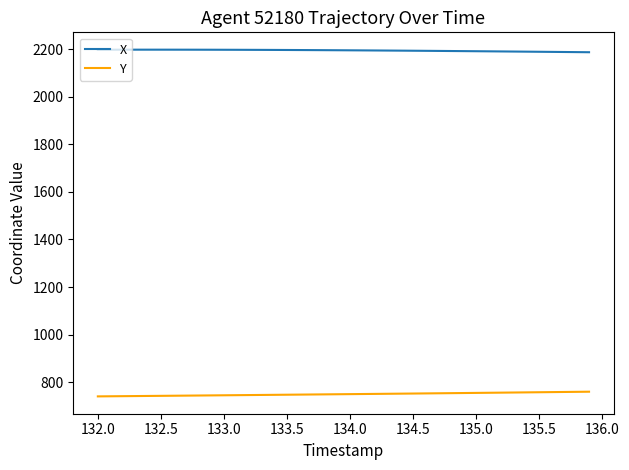

Which series has the largest total across all categories?

X